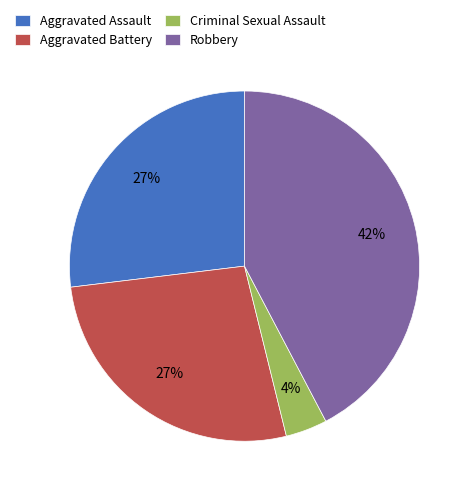

True or false: Aggravated Battery accounts for 27% of the total.

True